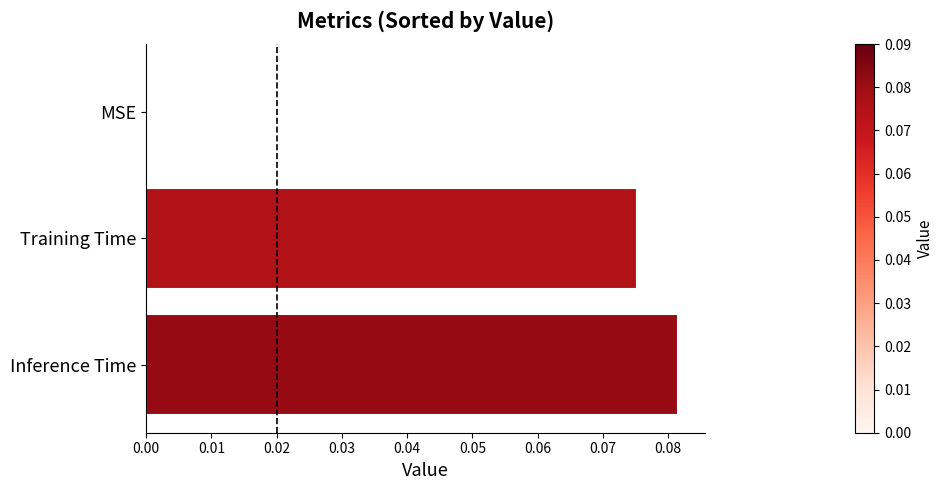

Which label corresponds to the largest value in the chart?

Inference Time